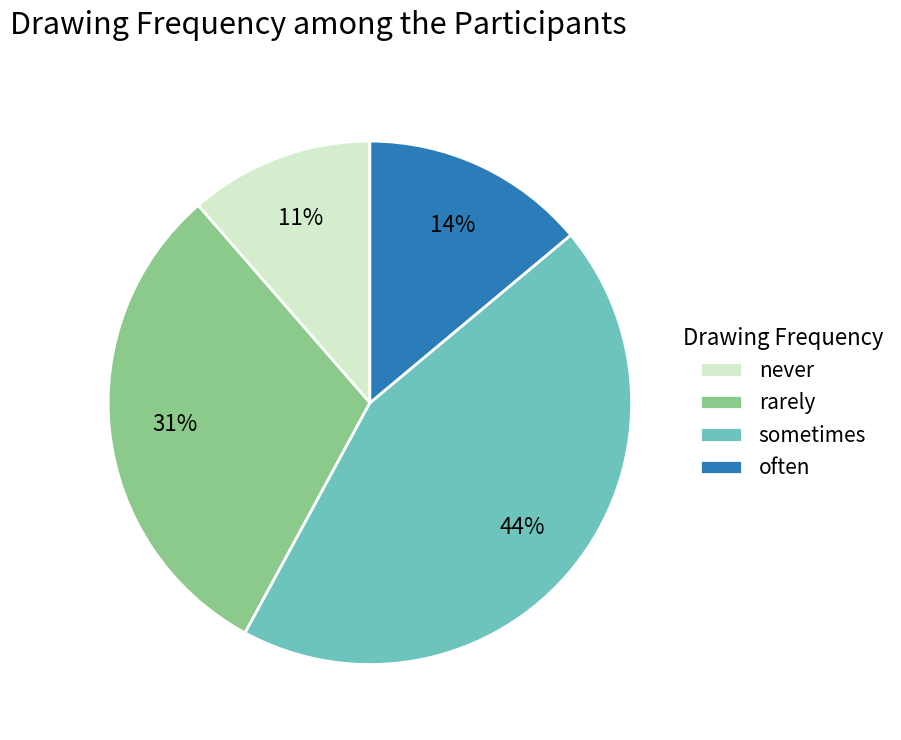

Does any single category account for the majority?

No